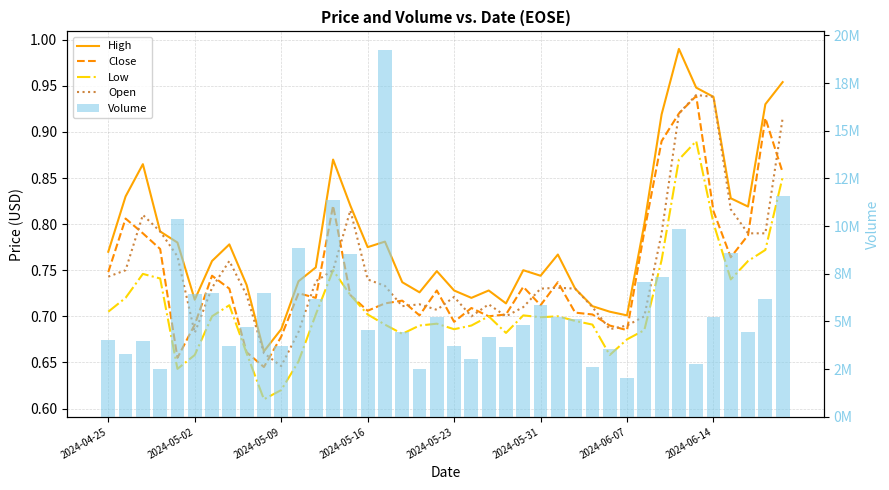

True or false: Open has a value of 0.9 at 34.

True